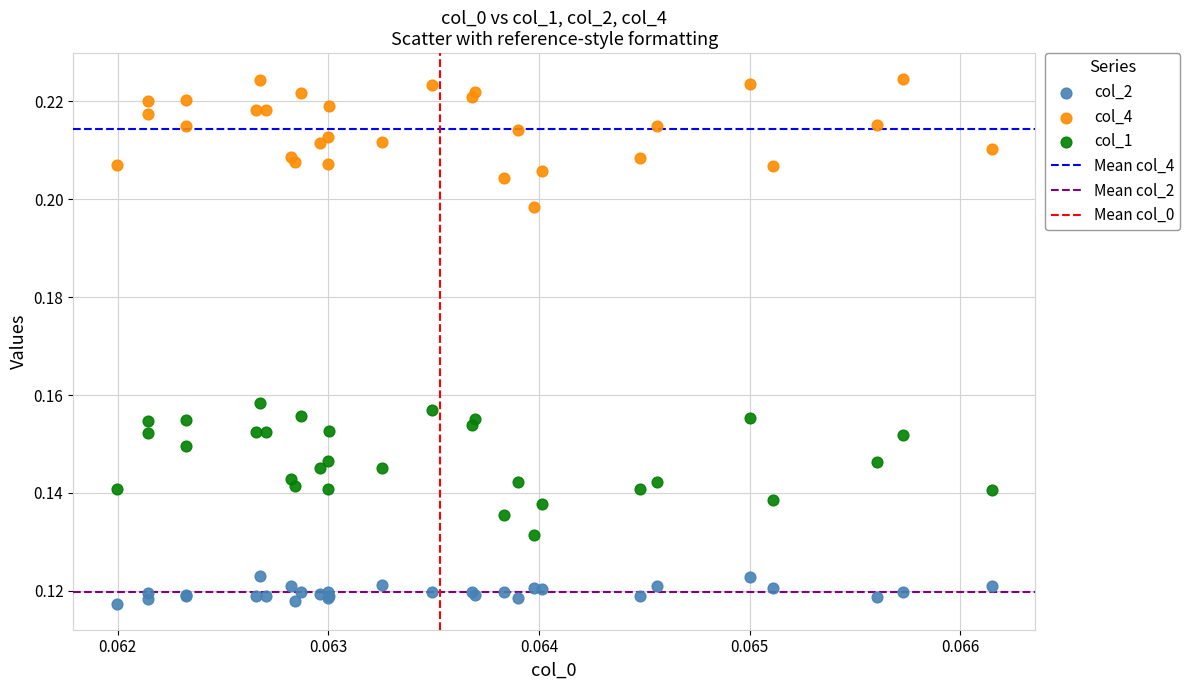

Which series contains the lowest Y value?

col_2